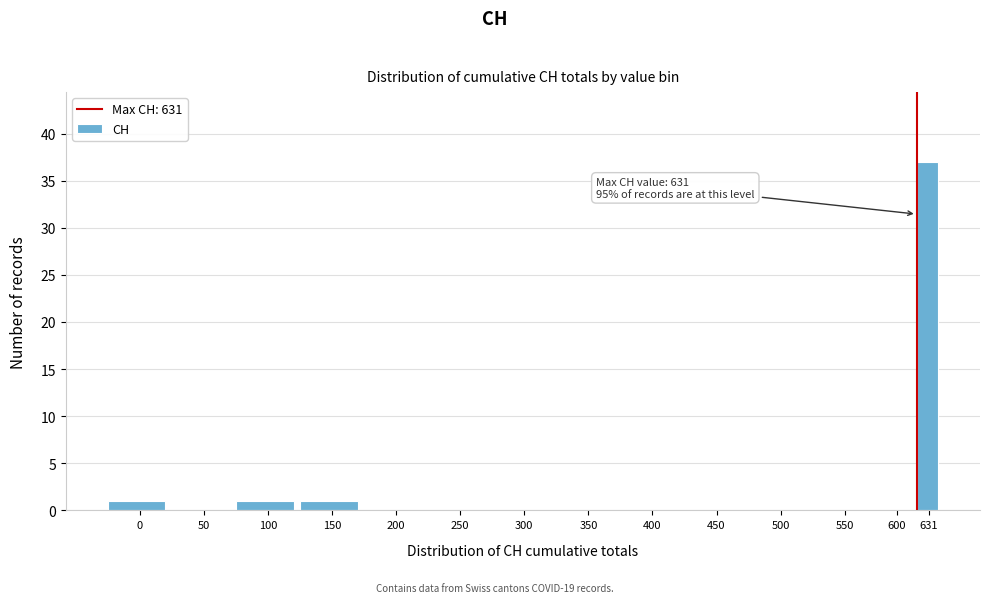

Reading left to right, transcribe all the data shown in this chart.

0=1	50=0	100=1	150=1	200=0	250=0	300=0	350=0	400=0	450=0	500=0	550=0	600=0	631=37